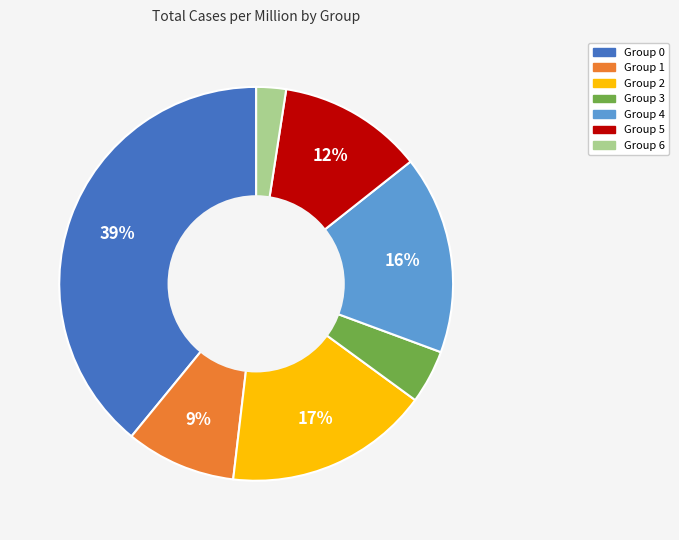

How many slices are in this pie chart?

7